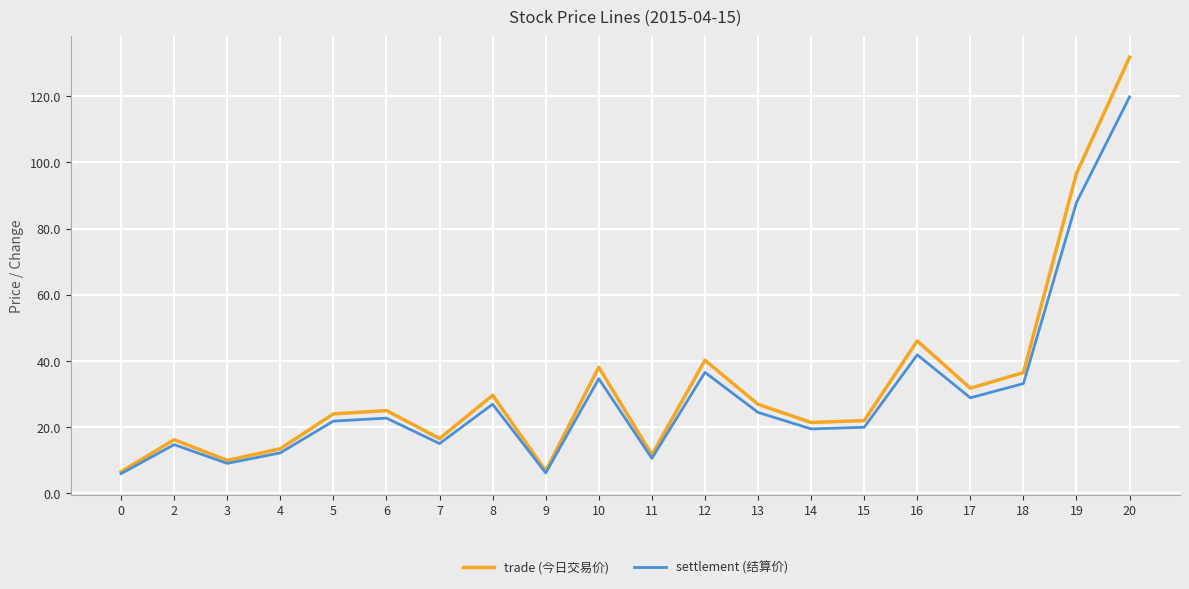

Which series has the largest range (max minus min)?

trade (今日交易价)